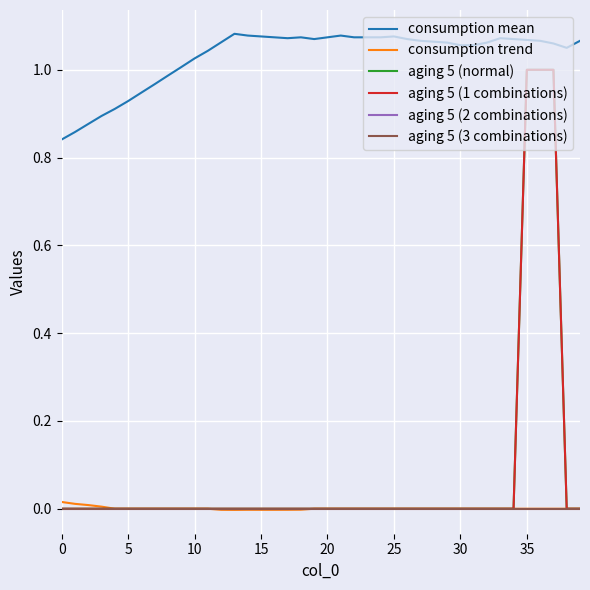

Reading left to right, what are all the values shown in this chart?

consumption mean: 0.8	0.9	0.9	0.9	0.9	0.9	0.9	1.0	1.0	1.0	1.0	1.0	1.1	1.1	1.1	1.1	1.1	1.1	1.1	1.1	1.1	1.1	1.1	1.1	1.1	1.1	1.1	1.1	1.1	1.1	1.1	1.1	1.1	1.1	1.1	1.1	1.1	1.1	1.1	1.1
consumption trend: 0.0	0.0	0.0	0.0	0.0	0.0	0.0	0.0	0.0	0.0	0.0	0.0	-0.0	-0.0	-0.0	-0.0	-0.0	-0.0	-0.0	0.0	0.0	0.0	0.0	0.0	0.0	0.0	0.0	0.0	0.0	0.0	0.0	0.0	0.0	0.0	0.0	0.0	0.0	0.0	0.0	0.0
aging 5 (normal): 0.0	0.0	0.0	0.0	0.0	0.0	0.0	0.0	0.0	0.0	0.0	0.0	0.0	0.0	0.0	0.0	0.0	0.0	0.0	0.0	0.0	0.0	0.0	0.0	0.0	0.0	0.0	0.0	0.0	0.0	0.0	0.0	0.0	0.0	0.0	1.0	1.0	1.0	0.0	0.0
aging 5 (1 combinations): 0.0	0.0	0.0	0.0	0.0	0.0	0.0	0.0	0.0	0.0	0.0	0.0	0.0	0.0	0.0	0.0	0.0	0.0	0.0	0.0	0.0	0.0	0.0	0.0	0.0	0.0	0.0	0.0	0.0	0.0	0.0	0.0	0.0	0.0	0.0	1.0	1.0	1.0	0.0	0.0
aging 5 (2 combinations): 0.0	0.0	0.0	0.0	0.0	0.0	0.0	0.0	0.0	0.0	0.0	0.0	0.0	0.0	0.0	0.0	0.0	0.0	0.0	0.0	0.0	0.0	0.0	0.0	0.0	0.0	0.0	0.0	0.0	0.0	0.0	0.0	0.0	0.0	0.0	0.0	0.0	0.0	0.0	0.0
aging 5 (3 combinations): 0.0	0.0	0.0	0.0	0.0	0.0	0.0	0.0	0.0	0.0	0.0	0.0	0.0	0.0	0.0	0.0	0.0	0.0	0.0	0.0	0.0	0.0	0.0	0.0	0.0	0.0	0.0	0.0	0.0	0.0	0.0	0.0	0.0	0.0	0.0	0.0	0.0	0.0	0.0	0.0